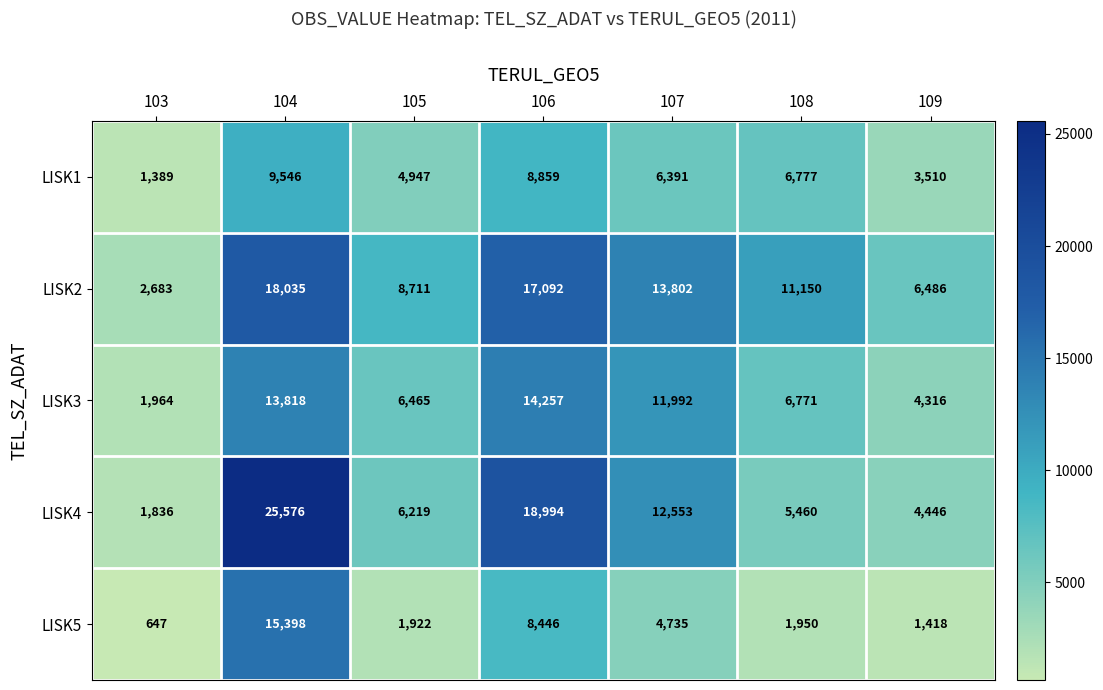

Rank the series by their maximum value, from highest to lowest.

LISK4, LISK2, LISK5, LISK3, LISK1